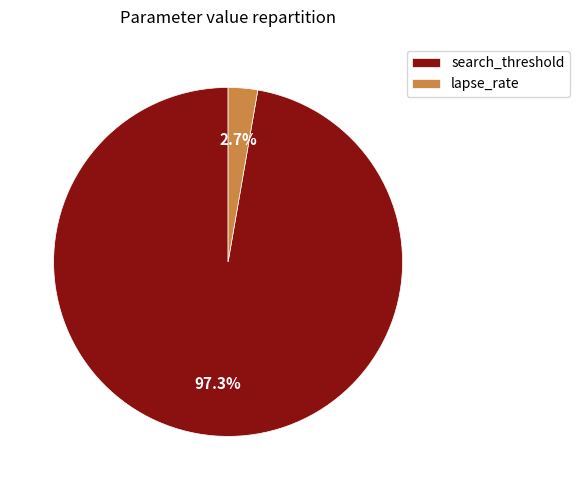

What is the smallest slice in the pie chart?

lapse_rate